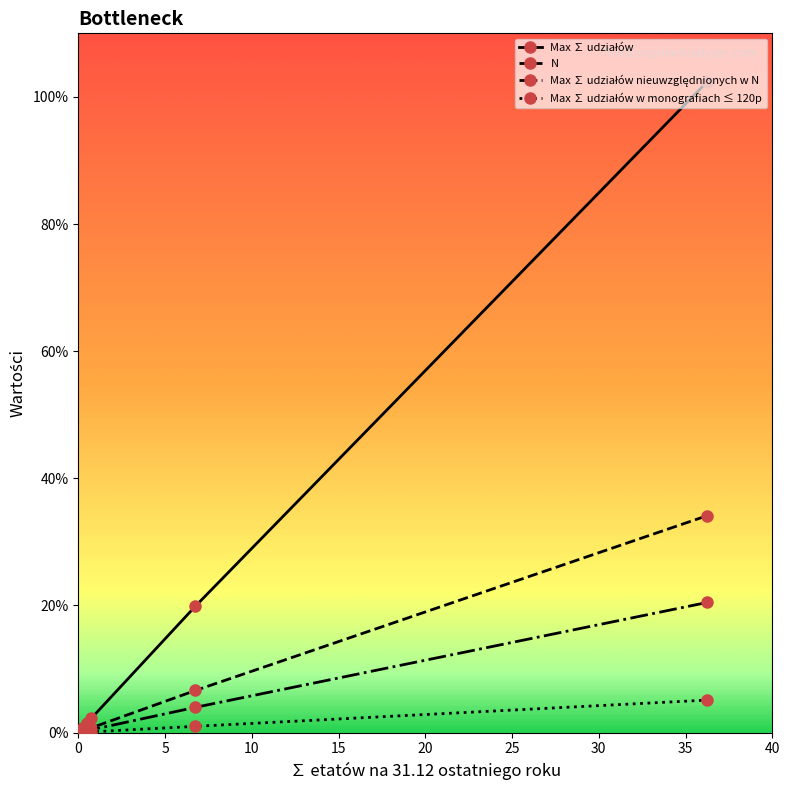

At how many categories does at least one series exceed 26?

1